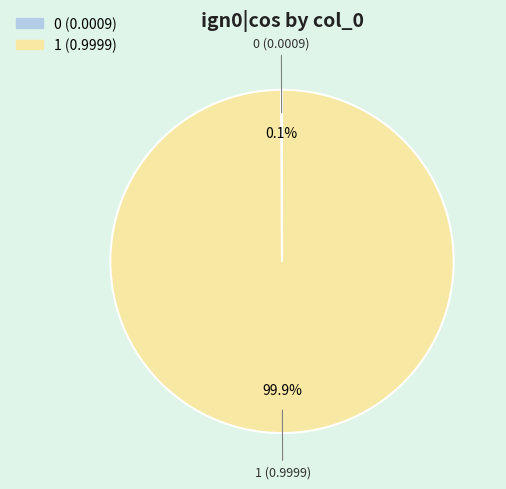

Which slice represents more than half of the pie?

1